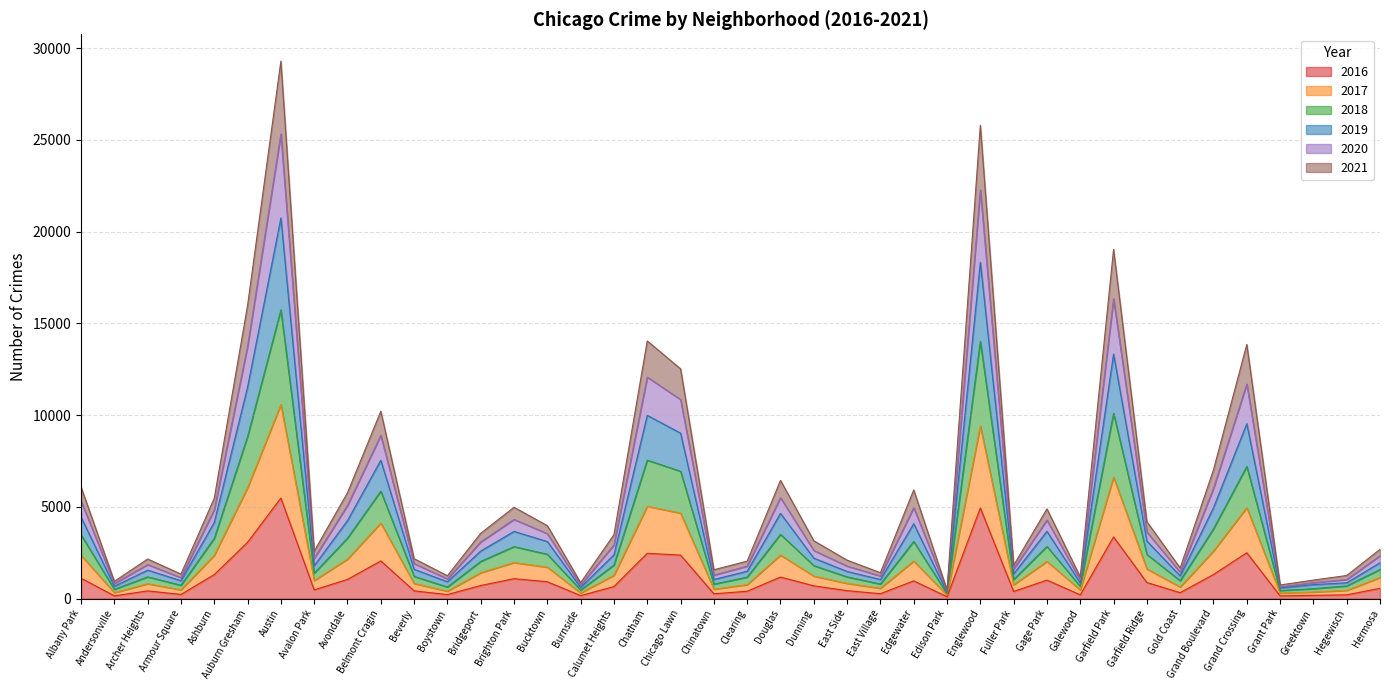

List the labels in order of 2017 value, smallest first.

Edison Park, Grant Park, Burnside, Andersonville, Greektown, Boystown, Hegewisch, Galewood, Armour Square, Chinatown, East Village, Gold Coast, Fuller Park, Clearing, Archer Heights, Beverly, East Side, Avalon Park, Hermosa, Dunning, Calumet Heights, Bridgeport, Garfield Ridge, Bucktown, Brighton Park, Gage Park, Edgewater, Avondale, Albany Park, Ashburn, Douglas, Grand Boulevard, Belmont Cragin, Chicago Lawn, Grand Crossing, Chatham, Auburn Gresham, Garfield Park, Englewood, Austin